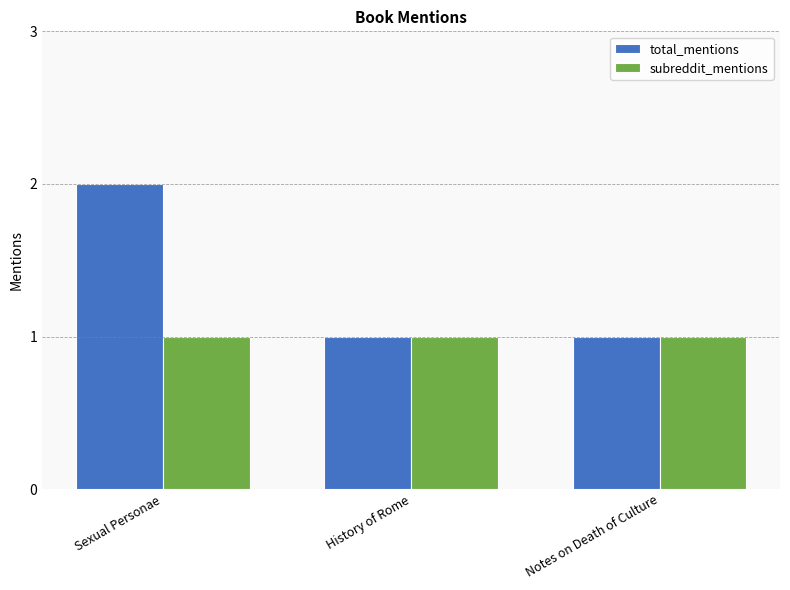

Count the number of categories in the chart.

3